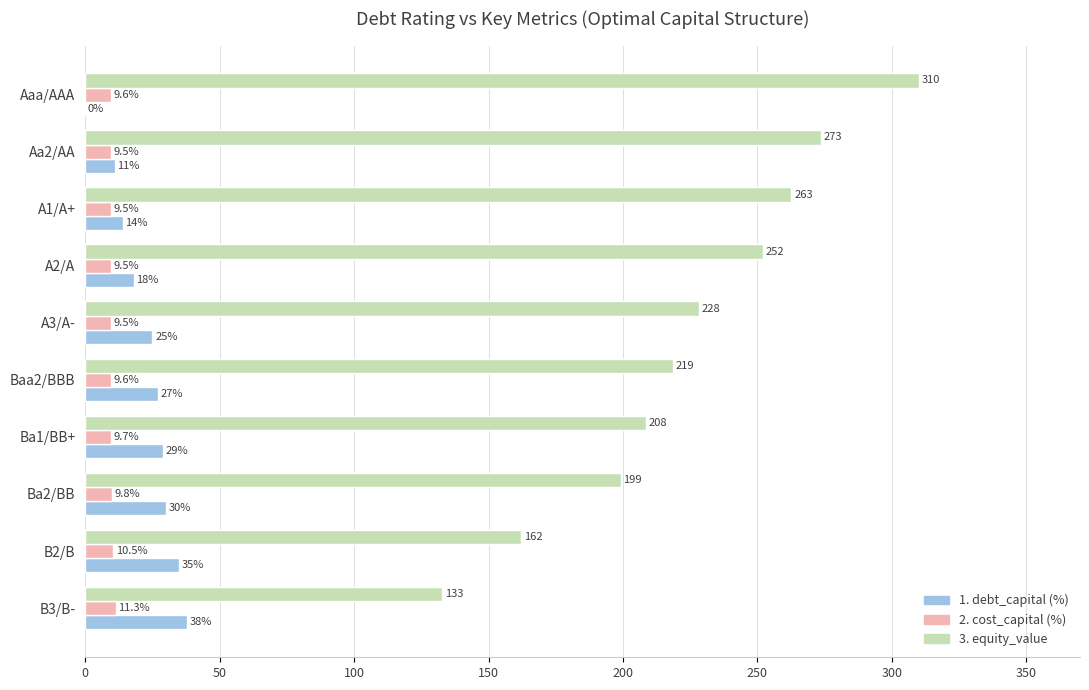

At which category is the sum across all series the highest?

Aaa/AAA